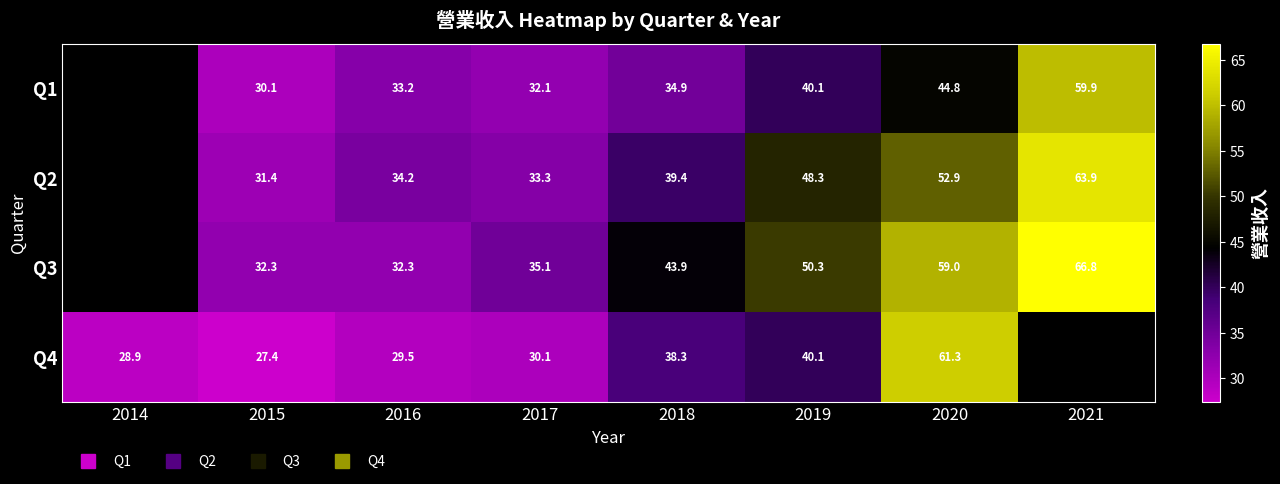

Rank the series at 2020 from lowest to highest value.

Q1, Q2, Q3, Q4